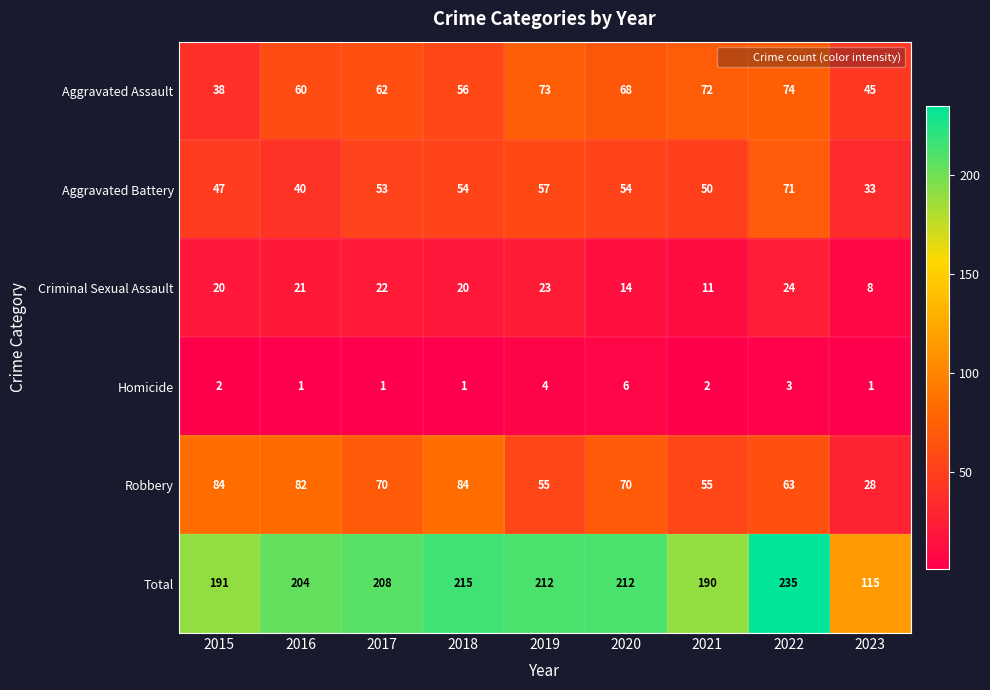

The Criminal Sexual Assault series shows 36 at 2015. True or false?

False